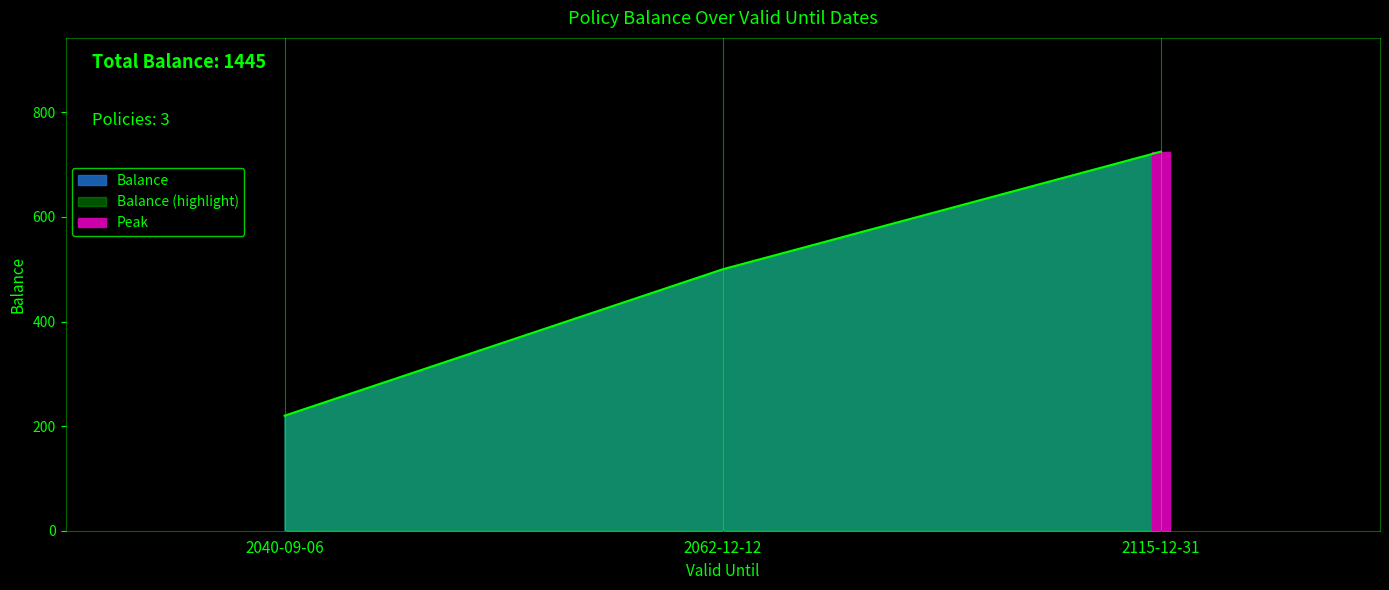

True or false: the data shows 725 at 2115-12-31.

True